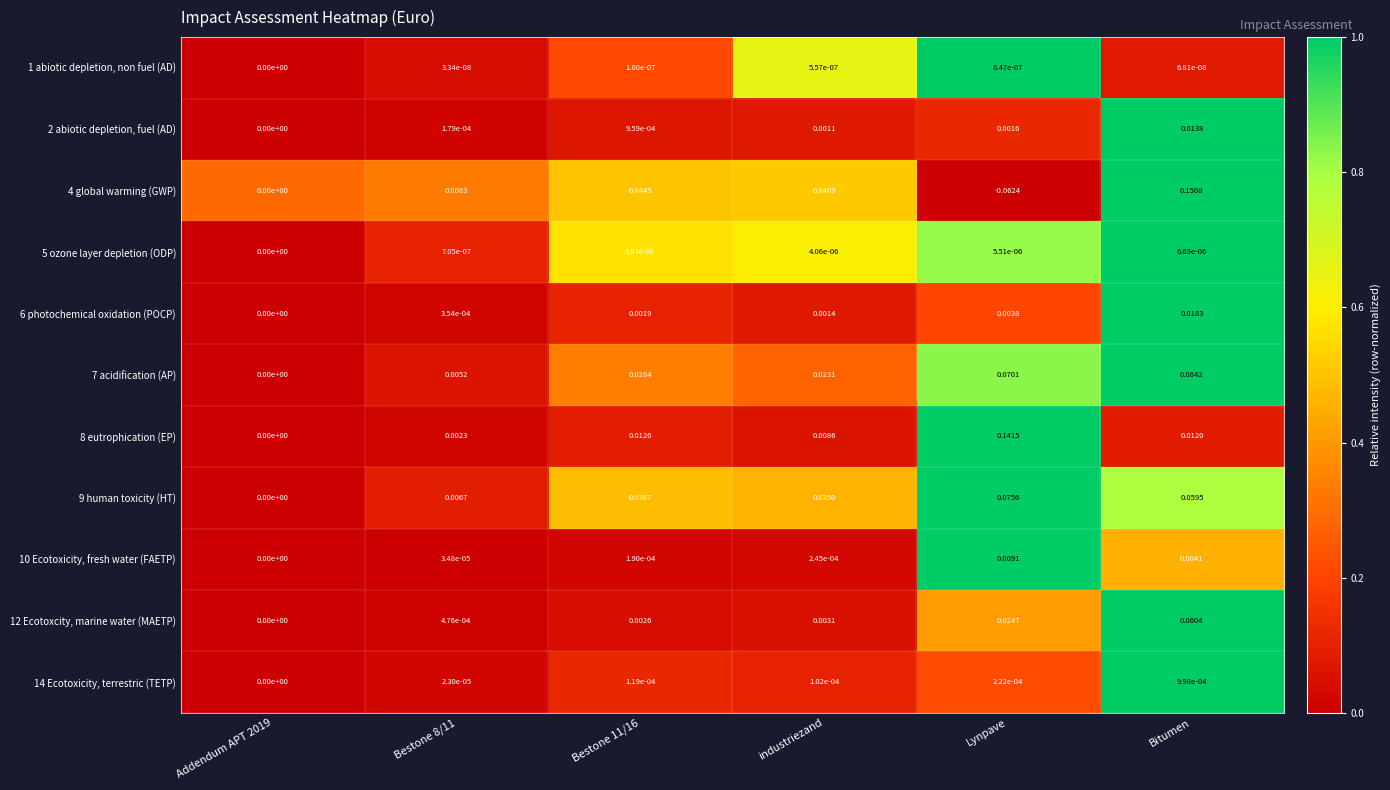

Which category has the lowest value across all series?

Lynpave